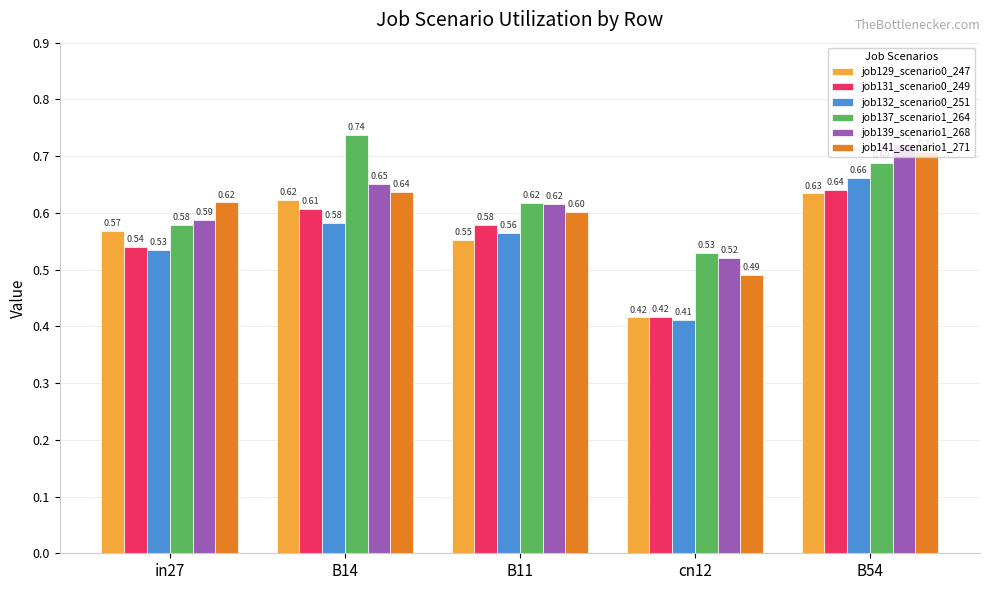

What position from the left is B54?

5